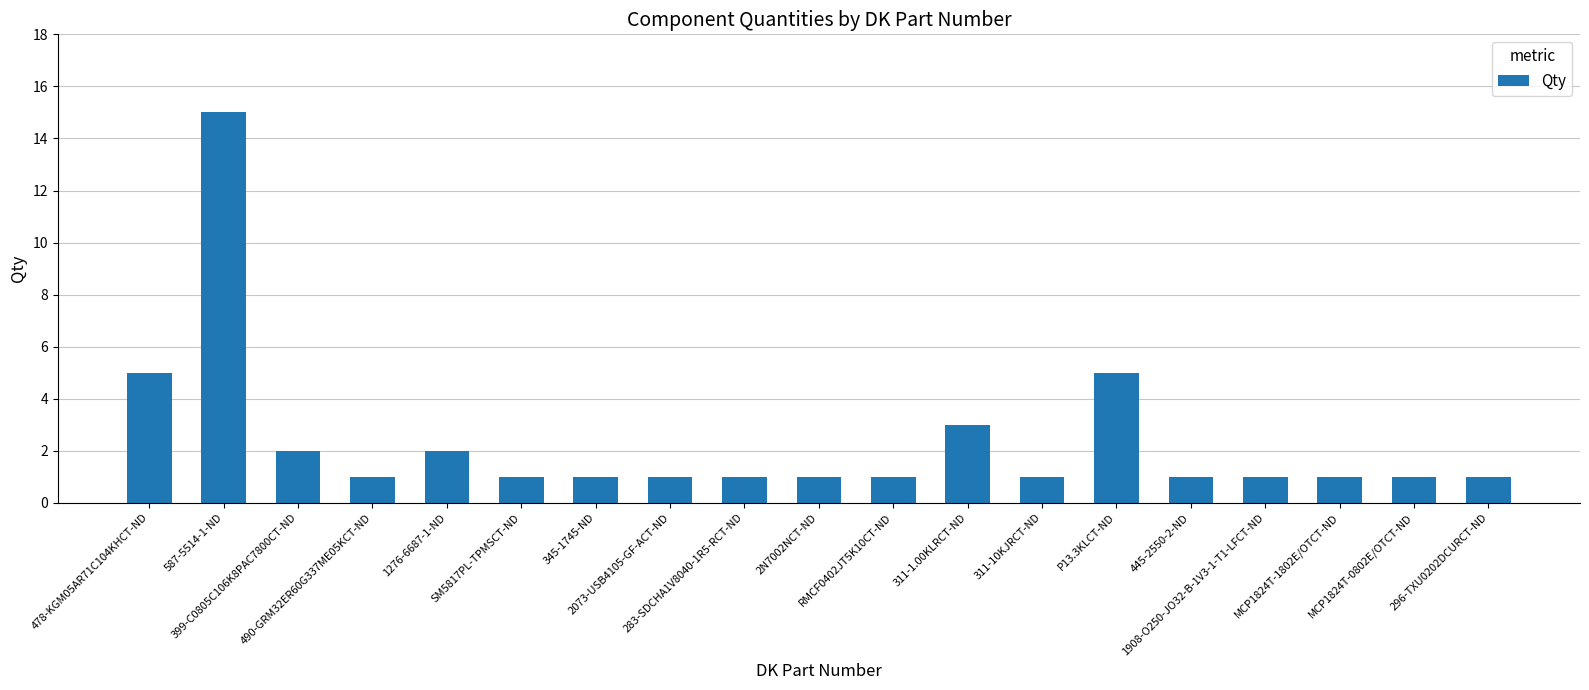

What is the difference between the second highest and second lowest values?

4